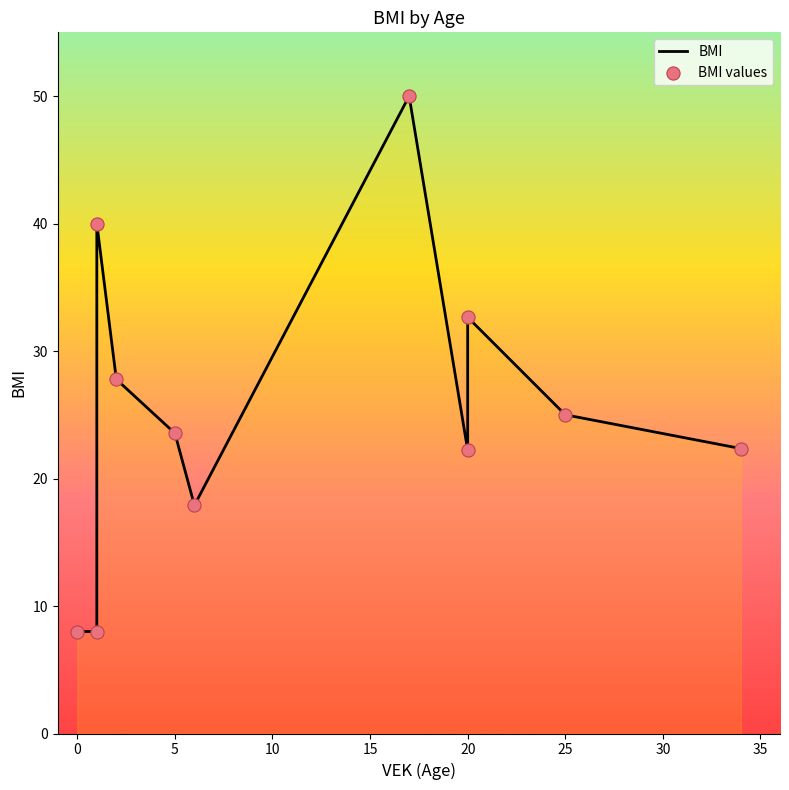

Which series contains the lowest Y value?

BMI